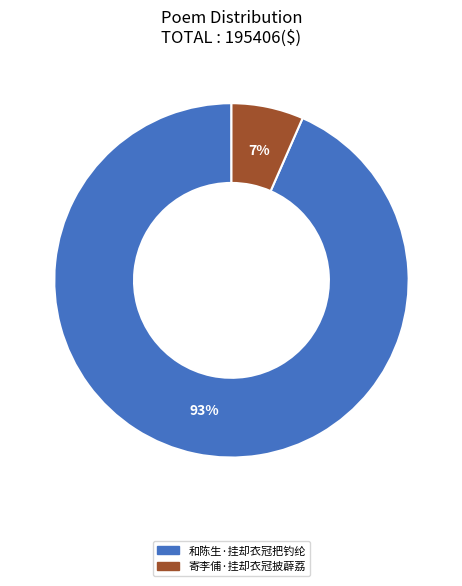

What percentage is the 和陈生·挂却衣冠把钓纶 slice, to the nearest percent?

93%